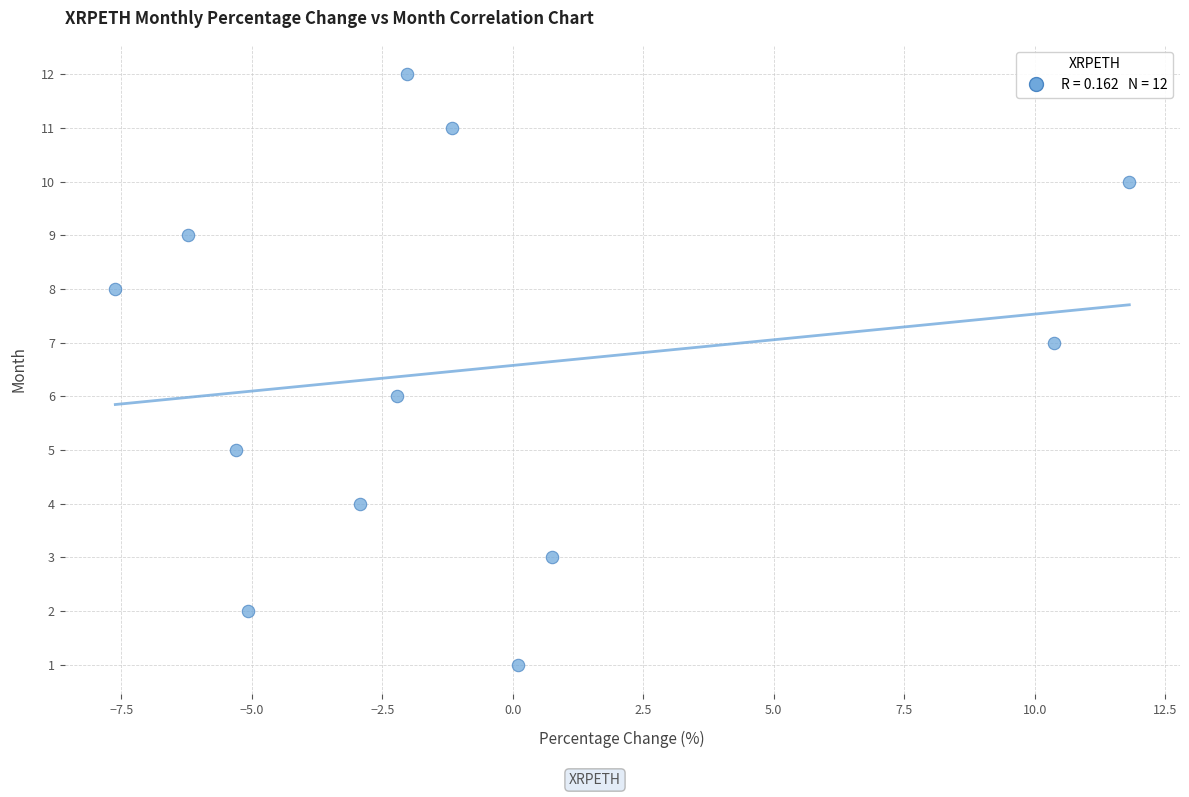

What is the range of Y values (max minus min)?

11